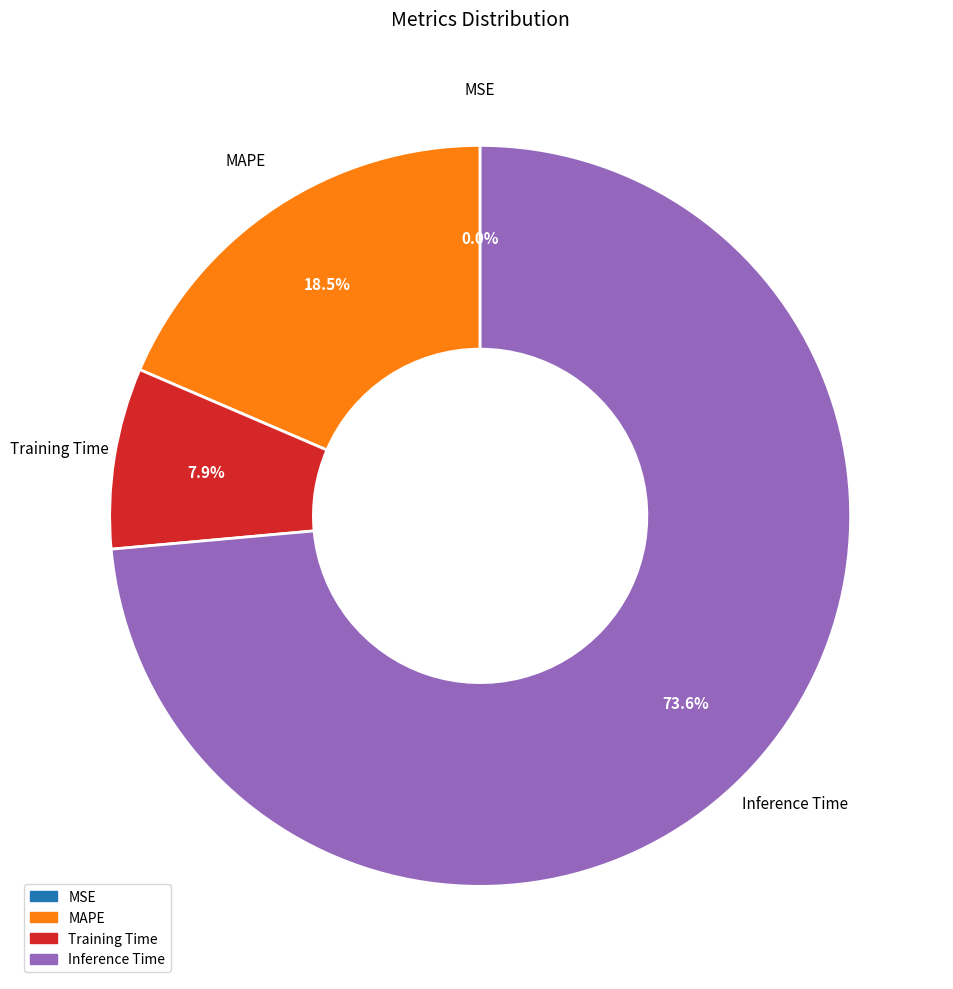

Which category has the biggest portion of the pie?

Inference Time